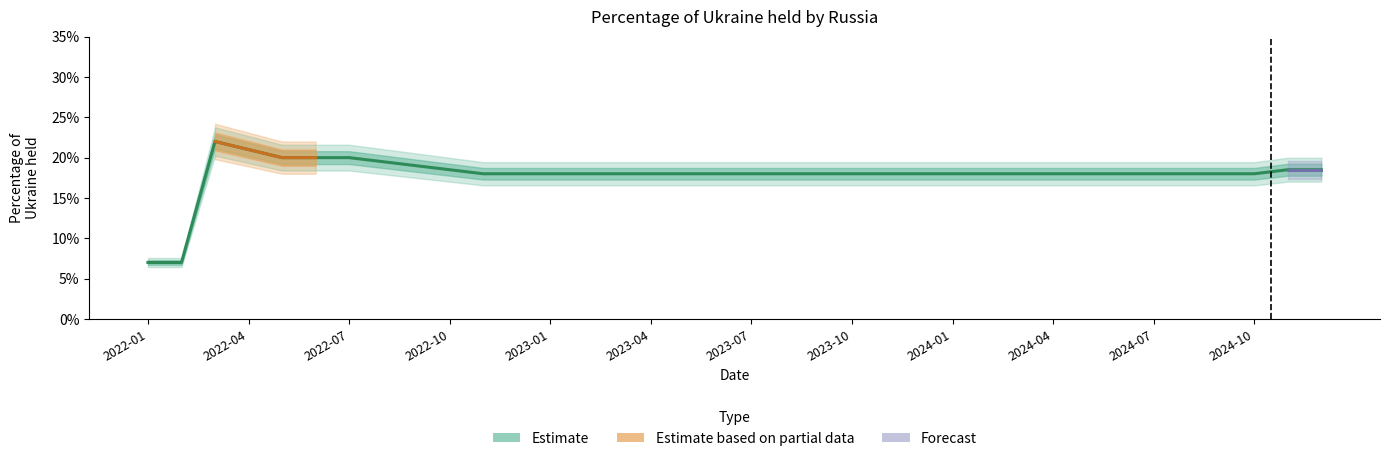

What is the value of the 13th point from the left?

0.2